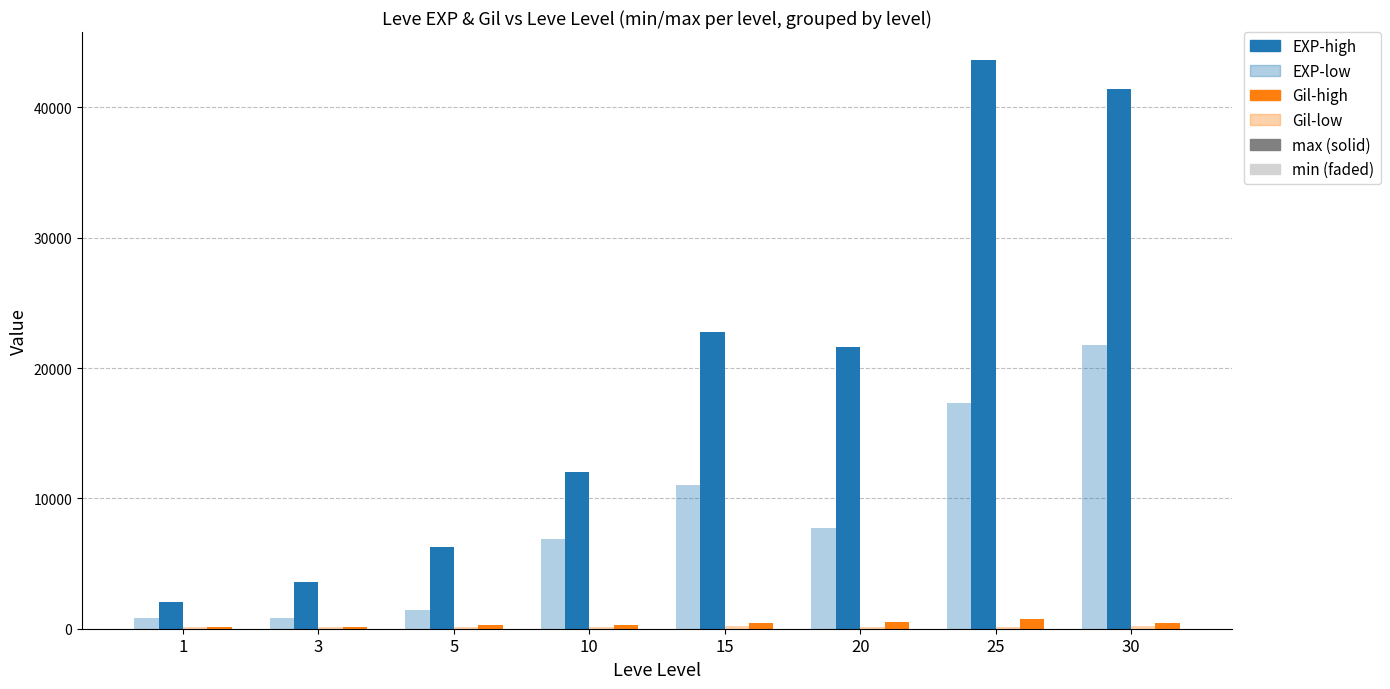

Count the number of data series in this chart.

4